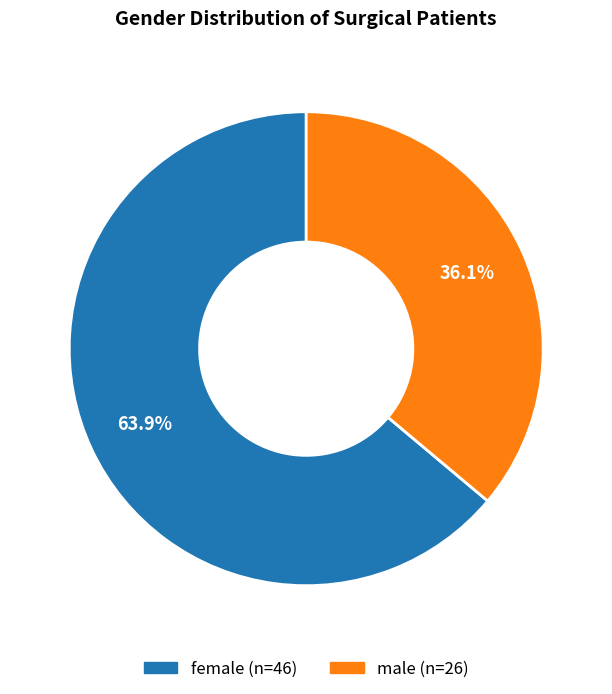

Which has a higher value, male or female?

female